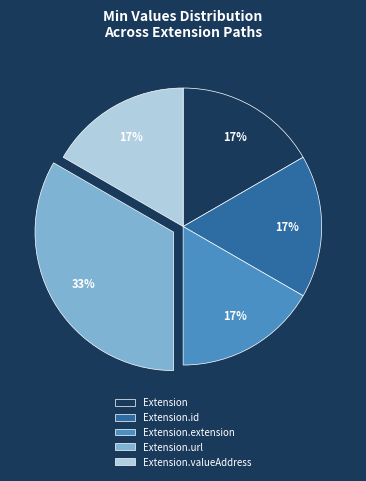

How many slices are in this pie chart?

5